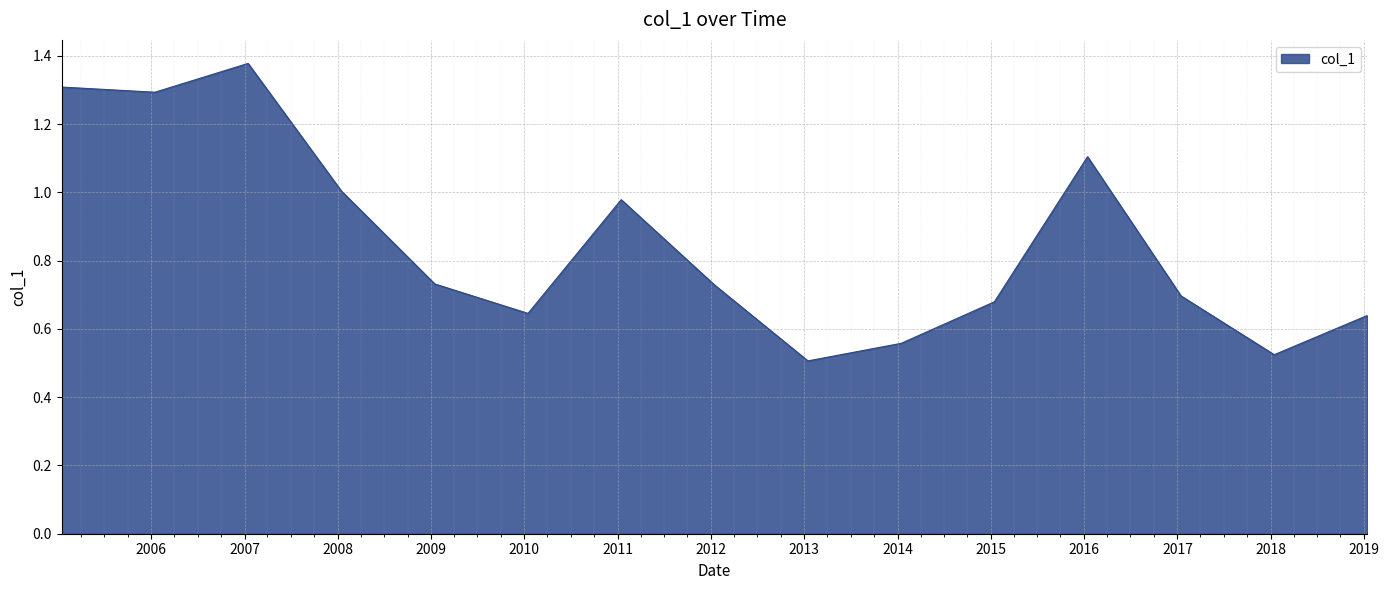

What is the difference between the second highest and second lowest values?

0.8